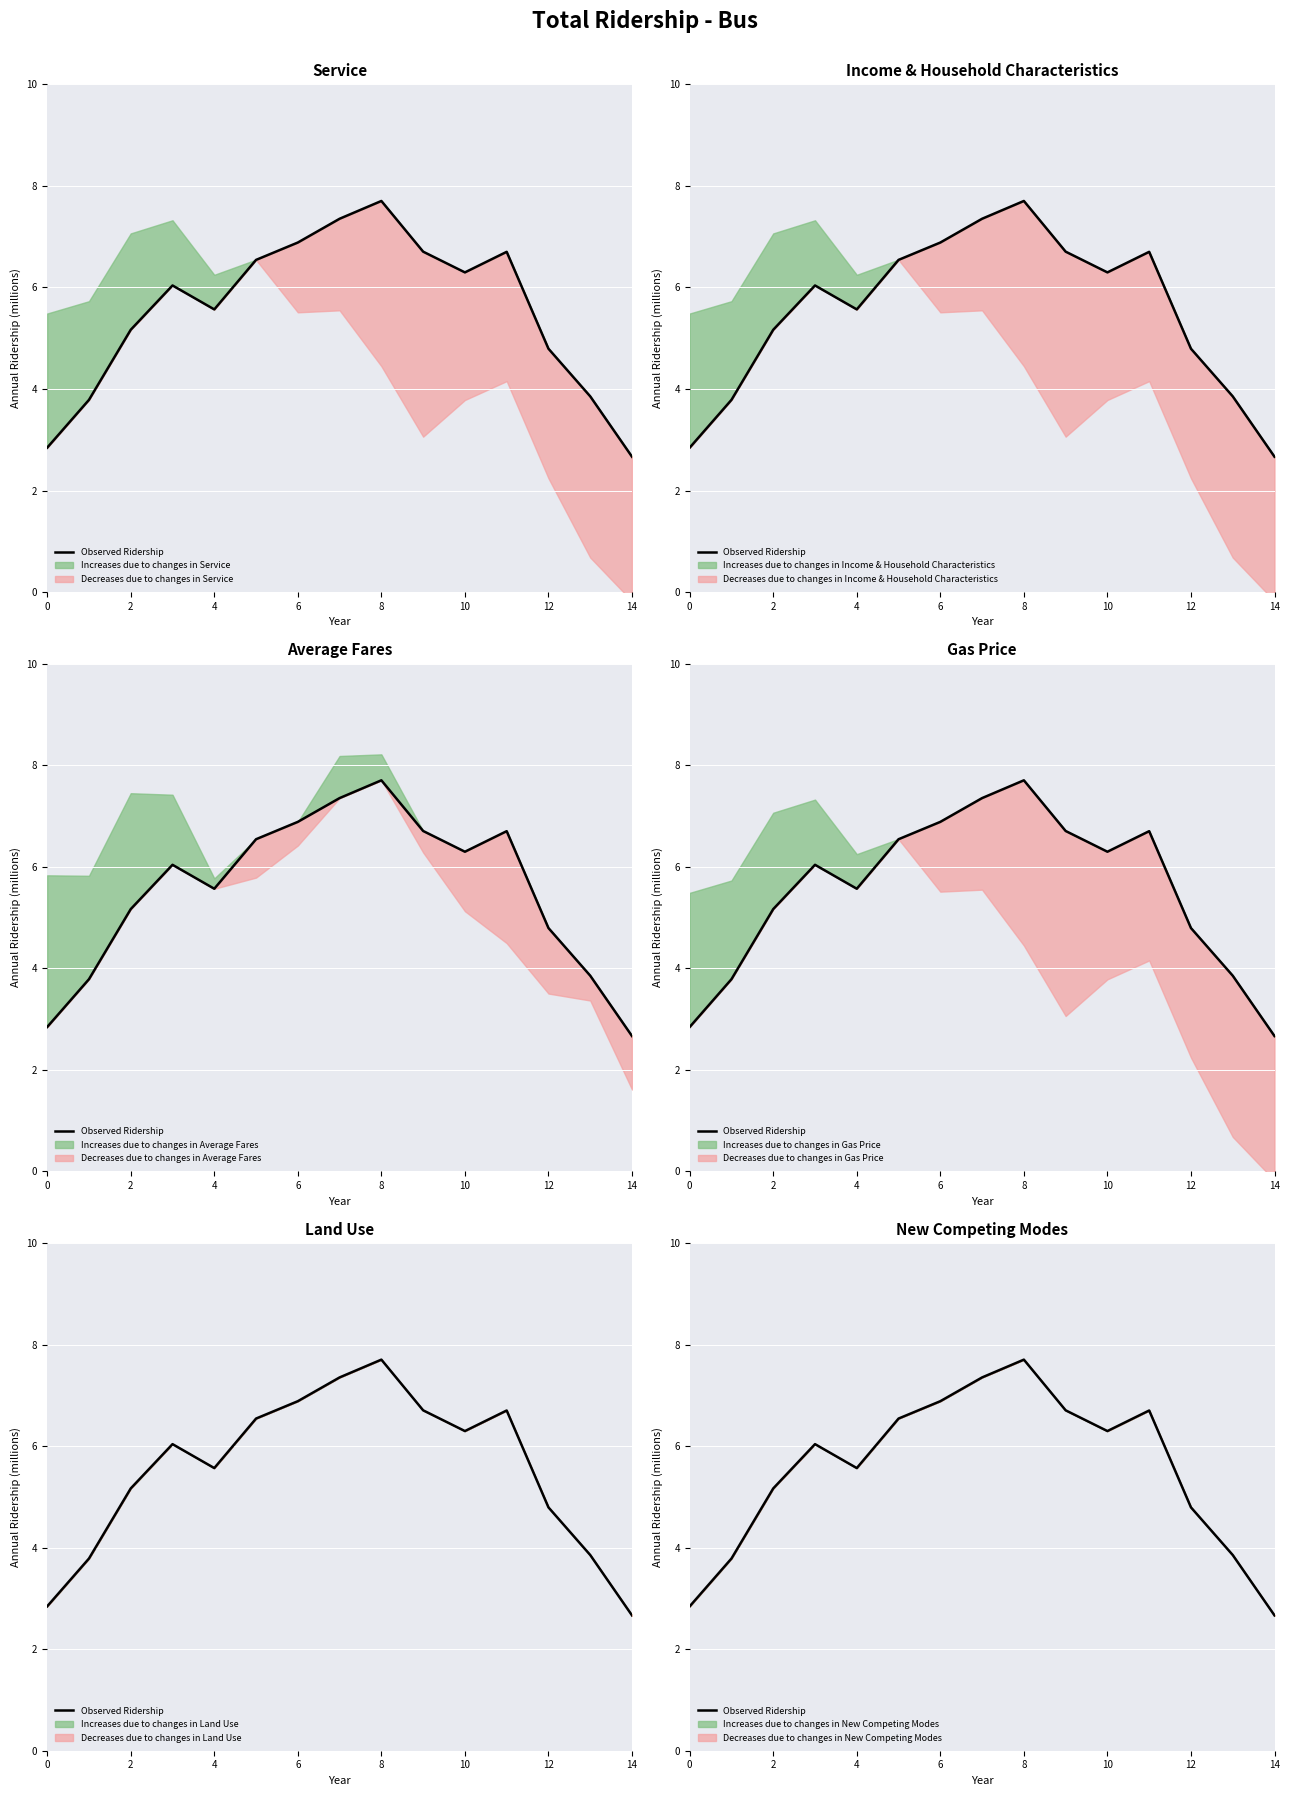

True or false: the data shows 8.6 at 10.

False